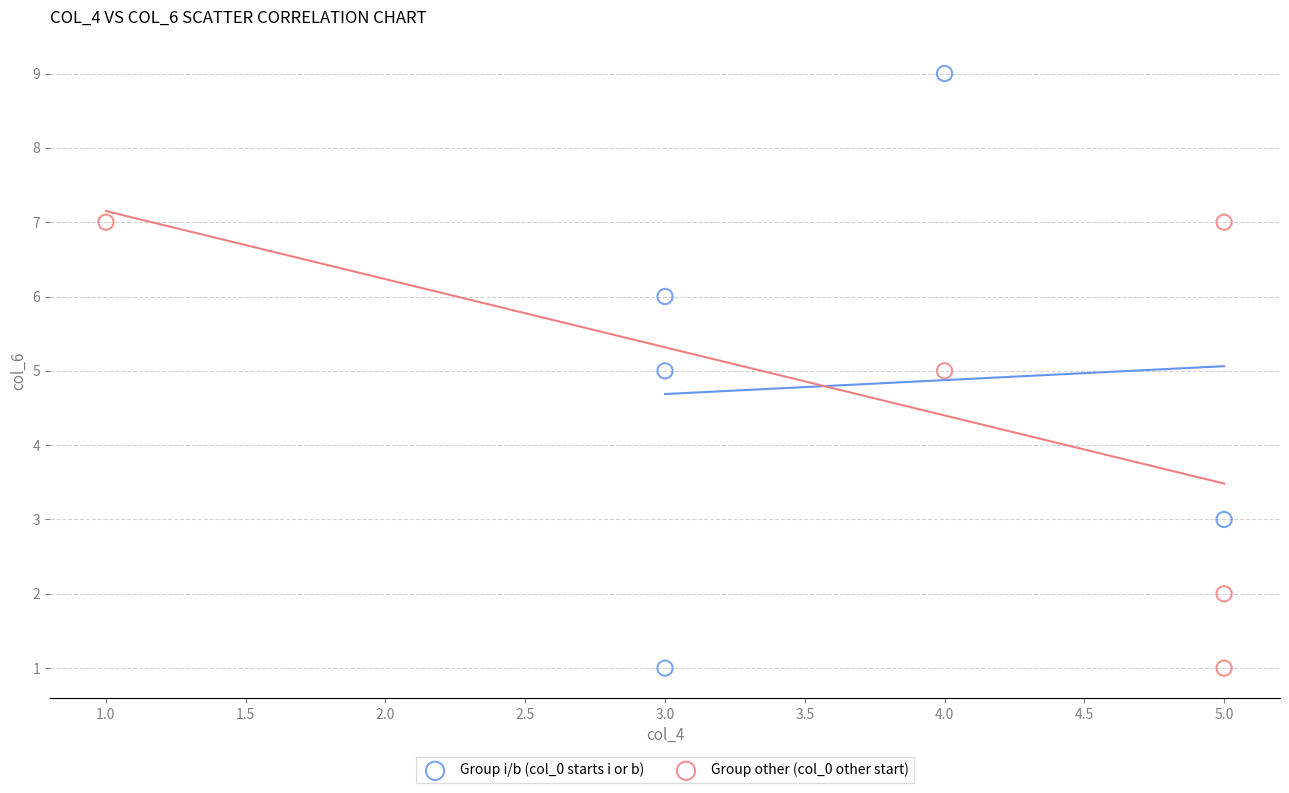

Which series has the widest spread of Y values?

Group i/b (col_0 starts i or b)